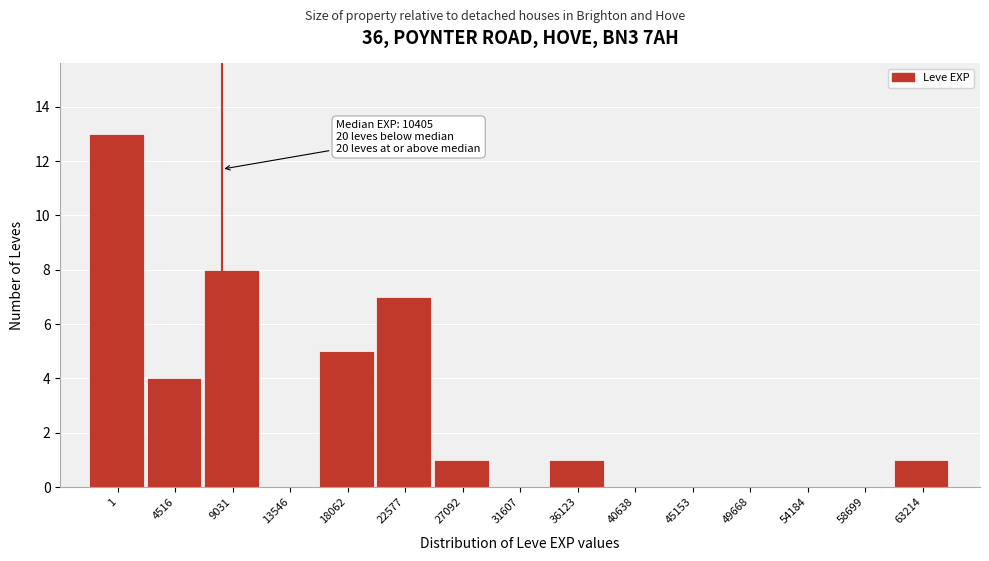

Reading left to right, extract all data points from this chart.

1=13	4516=4	9031=8	13546=0	18062=5	22577=7	27092=1	31607=0	36123=1	40638=0	45153=0	49668=0	54184=0	58699=0	63214=1